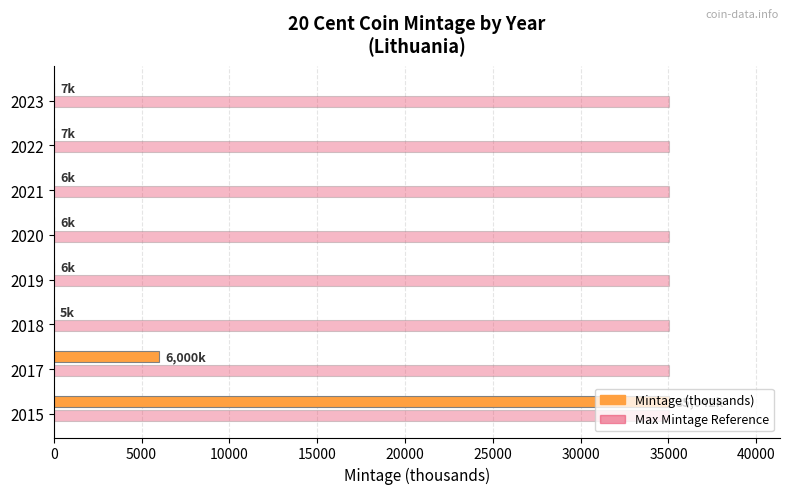

Count the number of data series in this chart.

2